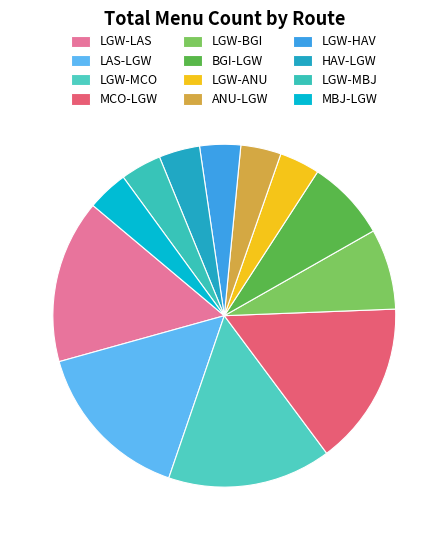

How many slices are in this pie chart?

12